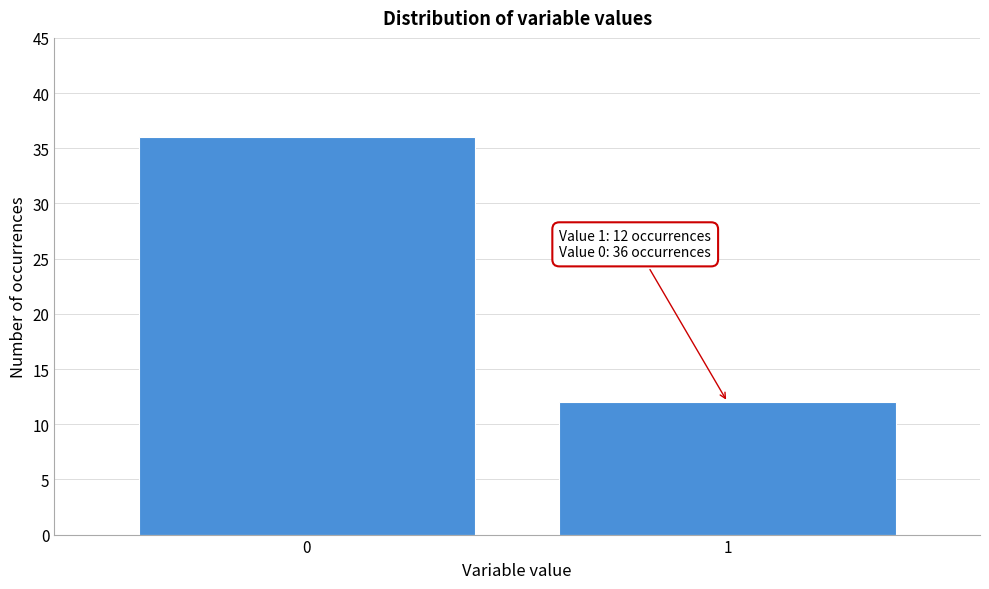

Reading left to right, list all the values displayed in this chart.

36	12